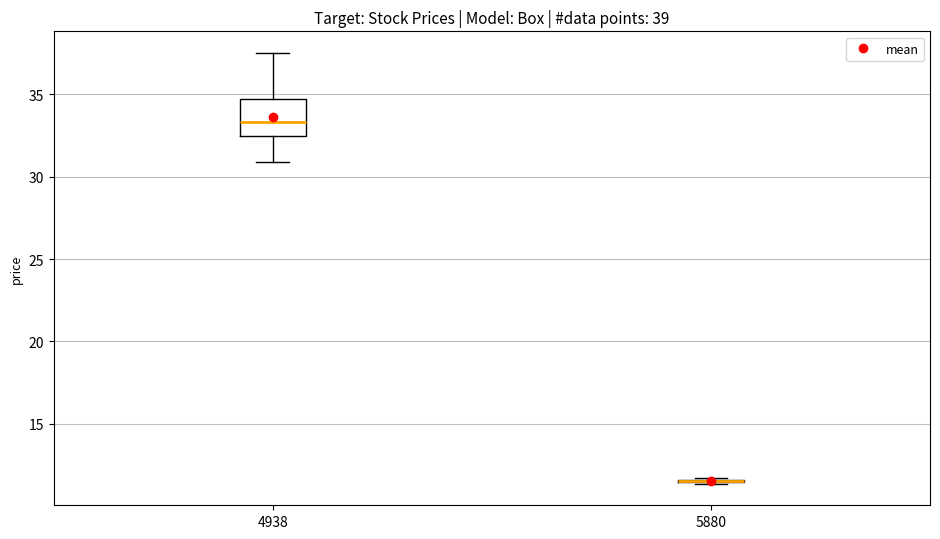

Reading left to right, transcribe this box plot: for each box, give where its median line is, the range the box spans, and where its two whiskers end, as read against the y-axis. The values are not printed on the chart, so give them approximately, as read against the axis.

4938: median 33.5, box 32.5 to 34.5, whiskers 31.0 to 37.5
5880: box collapsed to a line at 11.5, whiskers 11.5 to 11.5